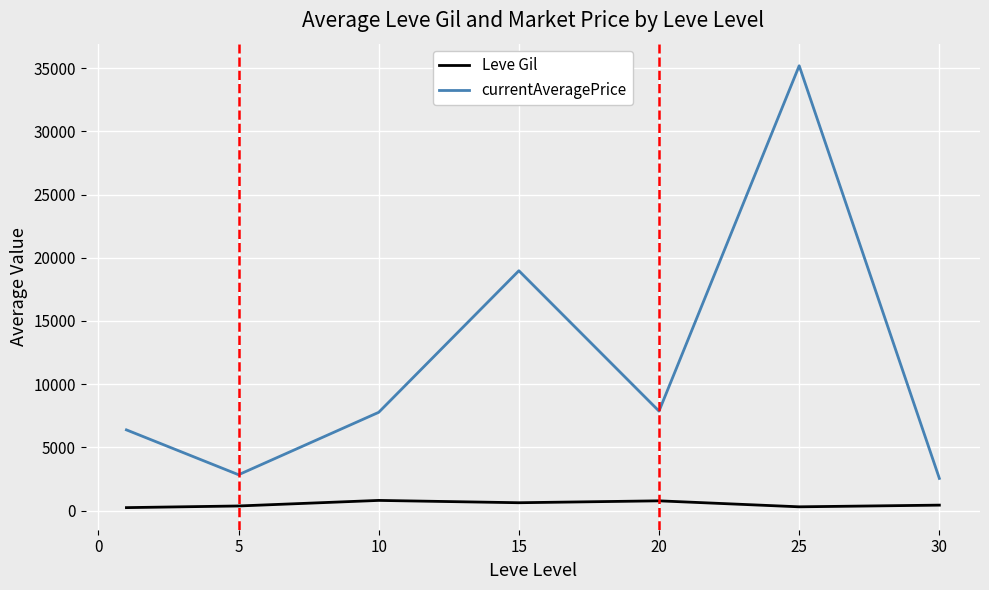

True or false: currentAveragePrice and Leve Gil intersect in this chart.

False